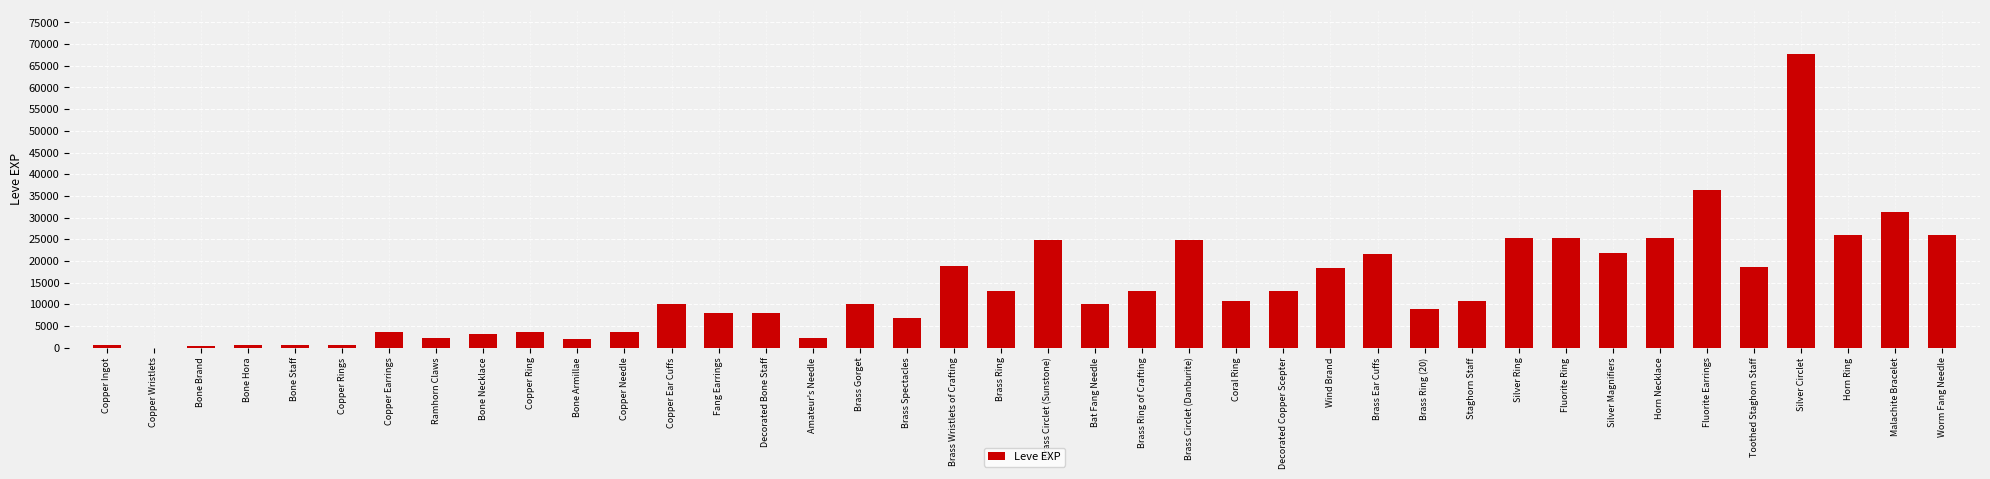

Which label corresponds to the largest value in the chart?

Silver Circlet